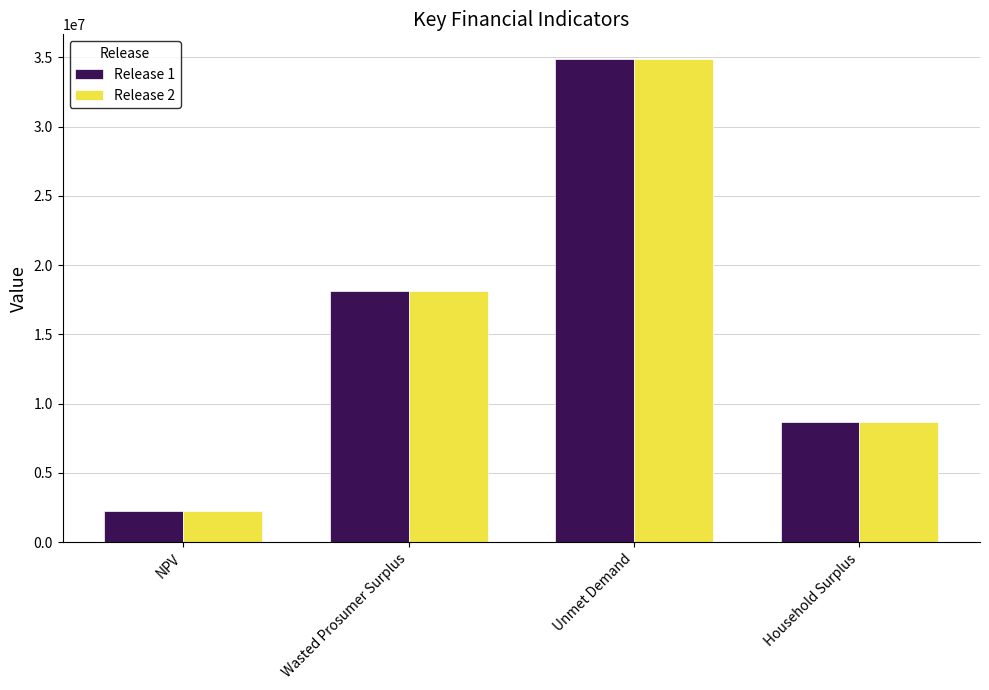

Reading left to right, what are all the values shown in this chart?

Release 1: NPV=2219532.5	Wasted Prosumer Surplus=18093321.8	Unmet Demand=34912783.2	Household Surplus=8667441.5
Release 2: NPV=2219532.5	Wasted Prosumer Surplus=18093321.8	Unmet Demand=34912783.2	Household Surplus=8667441.5